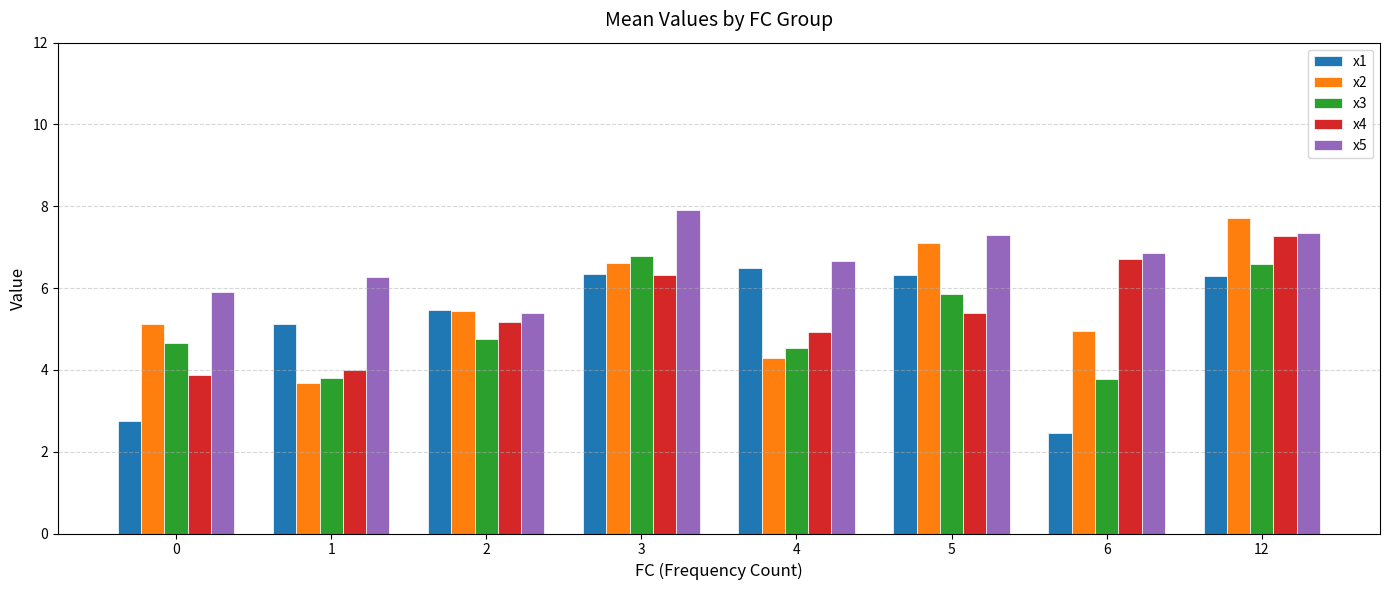

What is the difference between the maximum and minimum values in the x3 series?

3.0